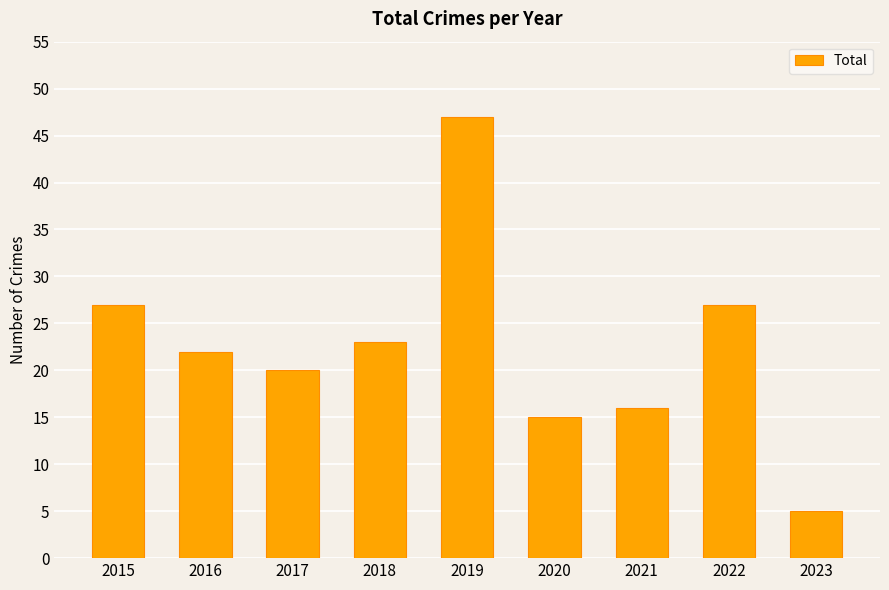

How many data points does each series have?

9